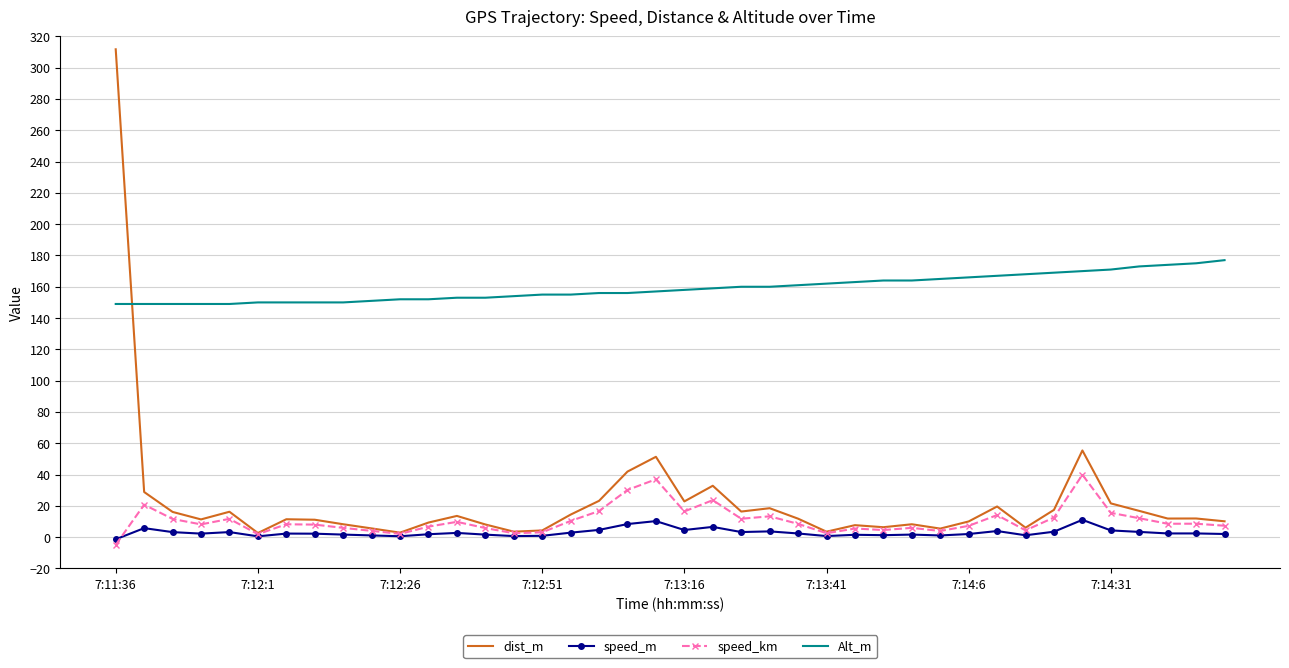

What is the maximum value shown in the chart?

311.7